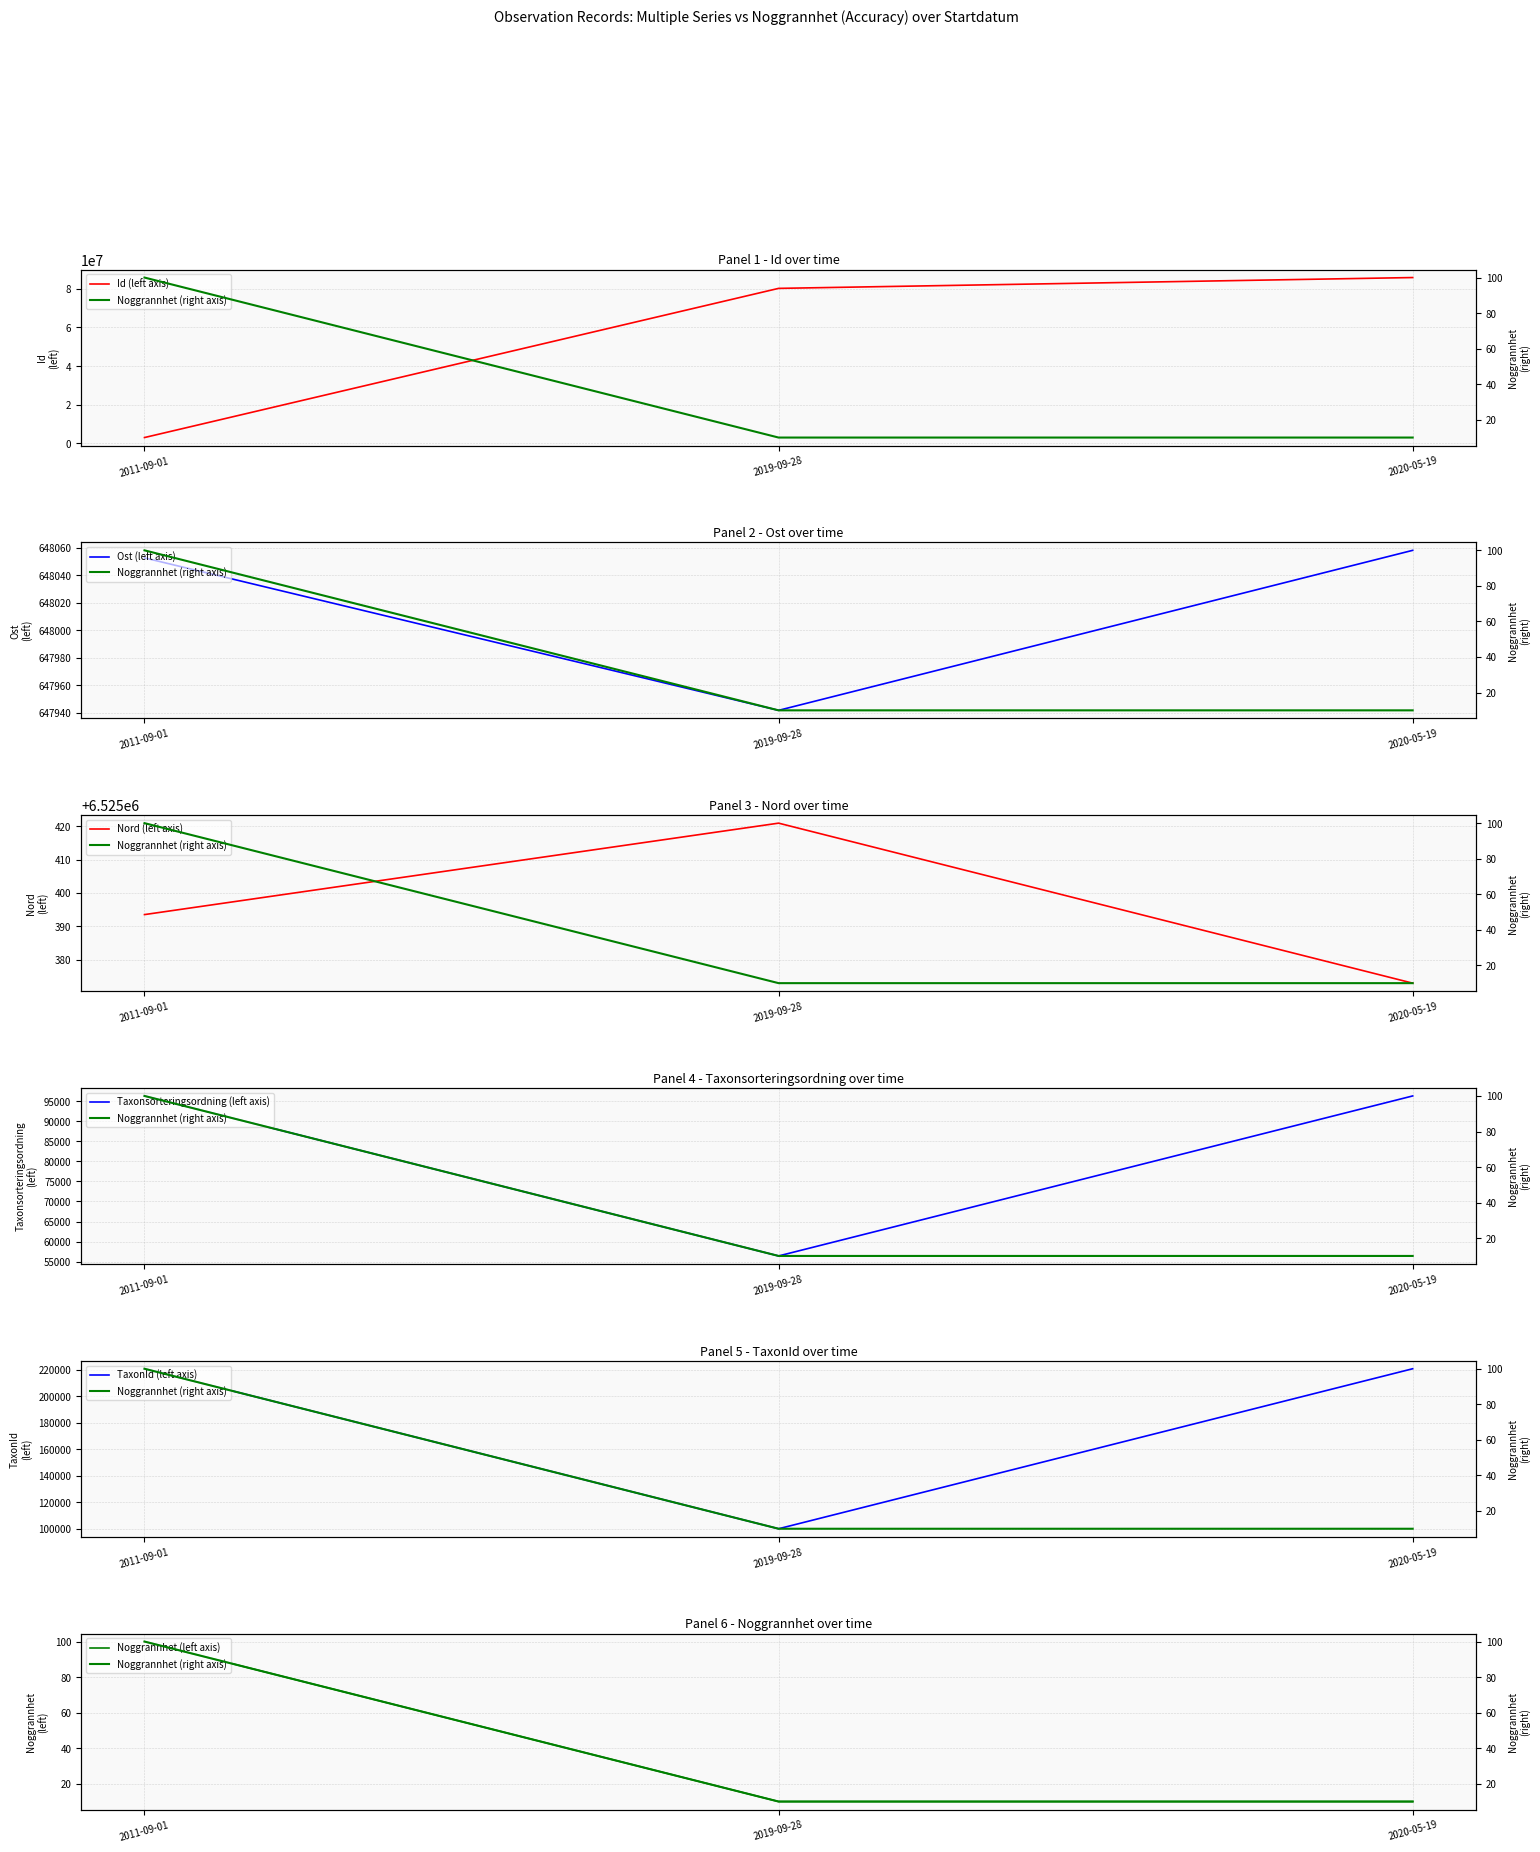

The Id series shows 137372040.7 at 2019-09-28. True or false?

False